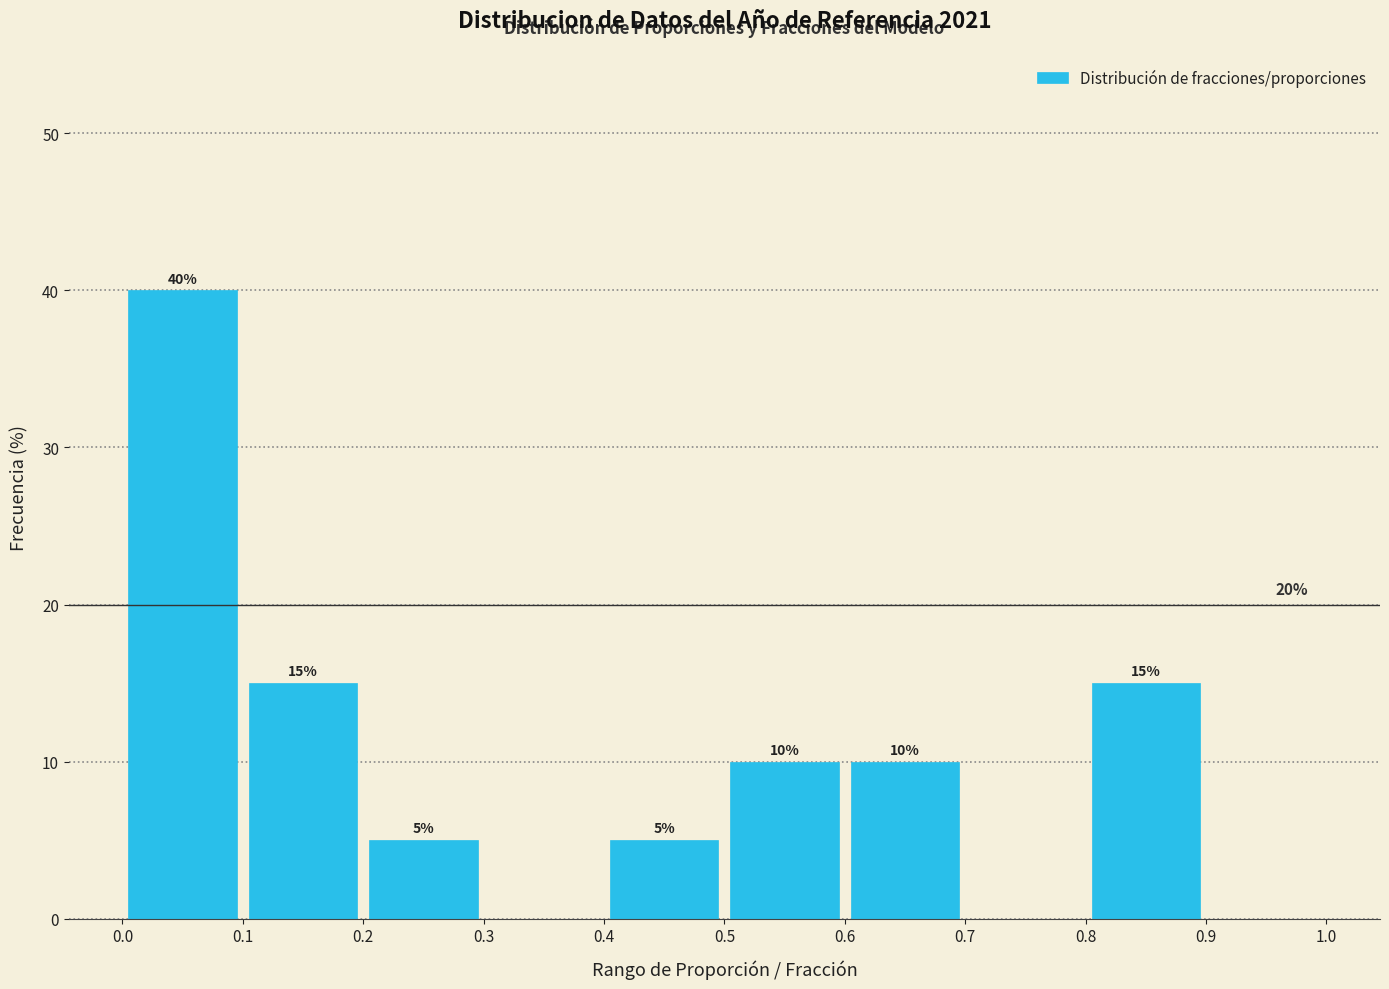

Over which range of the x-axis is the bar tallest?

0.0 to 0.1